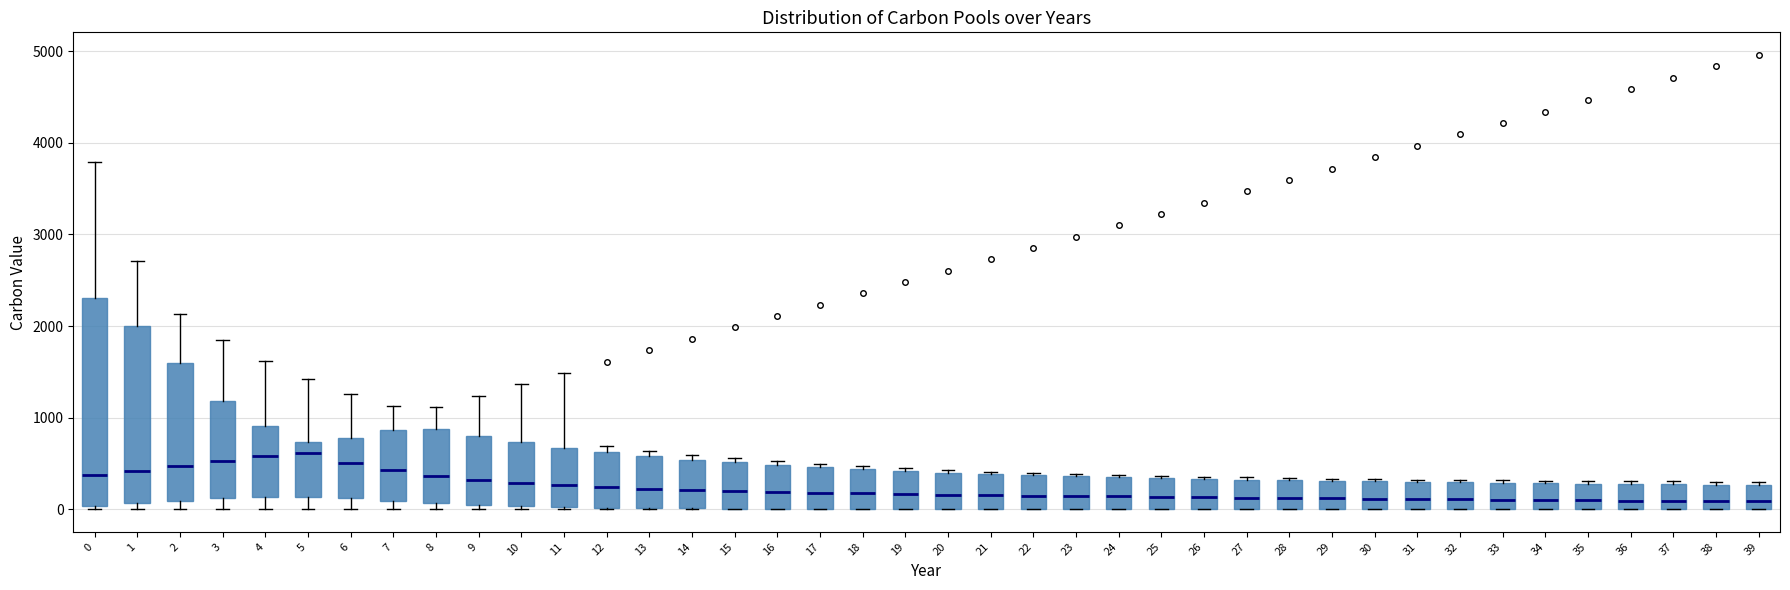

Reading left to right, transcribe this box plot: for each box, give where its median line is, the range the box spans, and where its two whiskers end, as read against the y-axis. The values are not printed on the chart, so give them approximately, as read against the axis.

0: median 400, box 0 to 2300, whiskers 0 (just below the box's lower edge) to 3800
1: median 400, box 100 to 2000, whiskers 0 to 2700
2: median 500, box 100 to 1600, whiskers 0 to 2100
3: median 500, box 100 to 1200, whiskers 0 to 1800
4: median 600, box 100 to 900, whiskers 0 to 1600
5: median 600, box 100 to 700, whiskers 0 to 1400
6: median 500, box 100 to 800, whiskers 0 to 1300
7: median 400, box 100 to 900, whiskers 0 to 1100
8: median 400, box 100 to 900, whiskers 0 to 1100
9: median 300, box 0 to 800, whiskers 0 (just below the box's lower edge) to 1200
10: median 300, box 0 to 700, whiskers 0 (just below the box's lower edge) to 1400
11: median 300, box 0 to 700, whiskers 0 to 1500
12: median 200, box 0 to 600, whiskers 0 to 700
13: median 200, box 0 to 600, whiskers 0 to 600 (just above the box's upper edge)
14: median 200, box 0 to 500, whiskers 0 to 600
15: median 200, box 0 to 500, whiskers 0 to 600
16: median 200, box 0 to 500, whiskers 0 to 500 (just above the box's upper edge)
17: median 200, box 0 to 500, whiskers 0 to 500 (just above the box's upper edge)
18: median 200, box 0 to 400, whiskers 0 to 500
19: median 200, box 0 to 400, whiskers 0 to 400 (just above the box's upper edge)
20: median 200, box 0 to 400, whiskers 0 to 400
21: median 200, box 0 to 400, whiskers 0 to 400
22: median 100, box 0 to 400, whiskers 0 to 400
23: median 100, box 0 to 400, whiskers 0 to 400
24: median 100, box 0 to 300, whiskers 0 to 400
25: median 100, box 0 to 300, whiskers 0 to 400
26: median 100, box 0 to 300, whiskers 0 to 400
27: median 100, box 0 to 300, whiskers 0 to 300
28: median 100, box 0 to 300, whiskers 0 to 300
29: median 100, box 0 to 300, whiskers 0 to 300
30: median 100, box 0 to 300, whiskers 0 to 300
31: median 100, box 0 to 300, whiskers 0 to 300
32: median 100, box 0 to 300, whiskers 0 to 300
33: median 100, box 0 to 300, whiskers 0 to 300
34: median 100, box 0 to 300, whiskers 0 to 300
35: median 100, box 0 to 300, whiskers 0 to 300
36: median 100, box 0 to 300, whiskers 0 to 300 (just above the box's upper edge)
37: median 100, box 0 to 300, whiskers 0 to 300 (just above the box's upper edge)
38: median 100, box 0 to 300, whiskers 0 to 300 (just above the box's upper edge)
39: median 100, box 0 to 300, whiskers 0 to 300 (just above the box's upper edge)